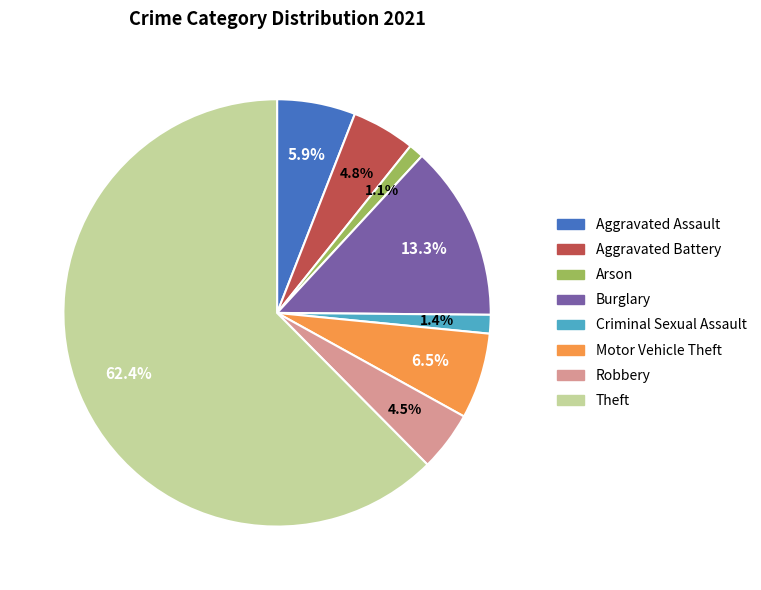

To the nearest percent, what is the difference between the largest and smallest slice percentages?

61%